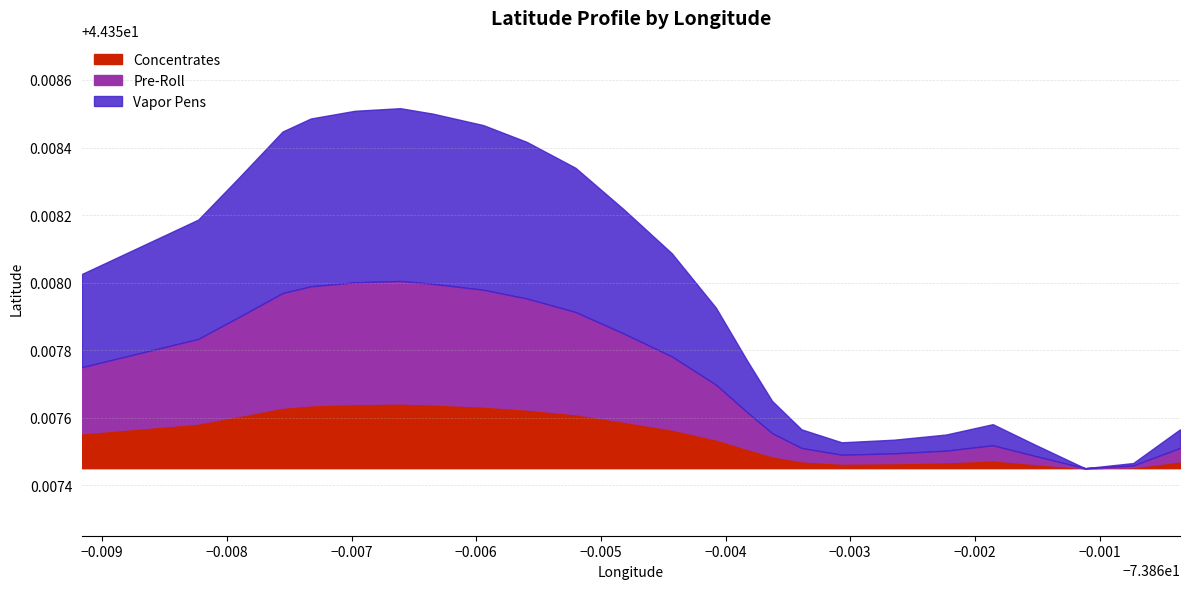

Count the values in the range 44 to 45.

30